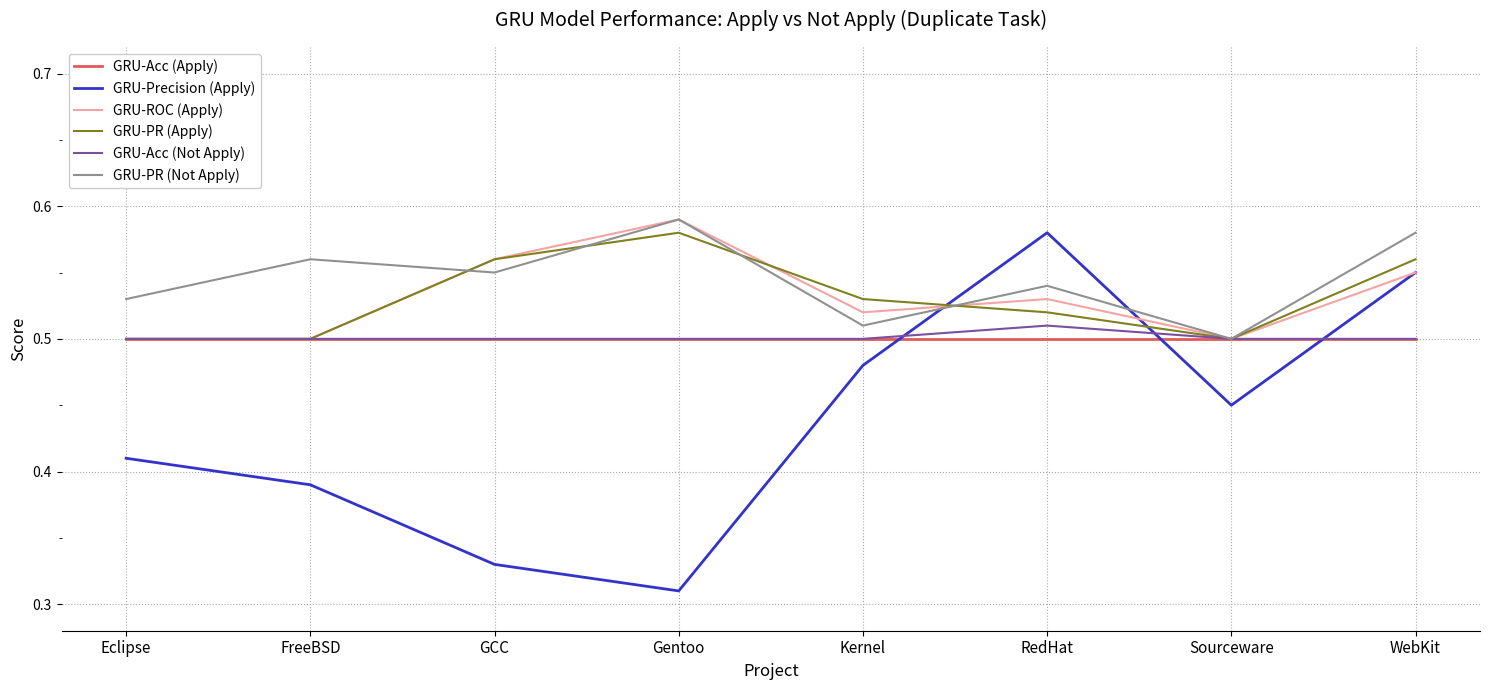

Which category has the lowest value across all series?

Gentoo